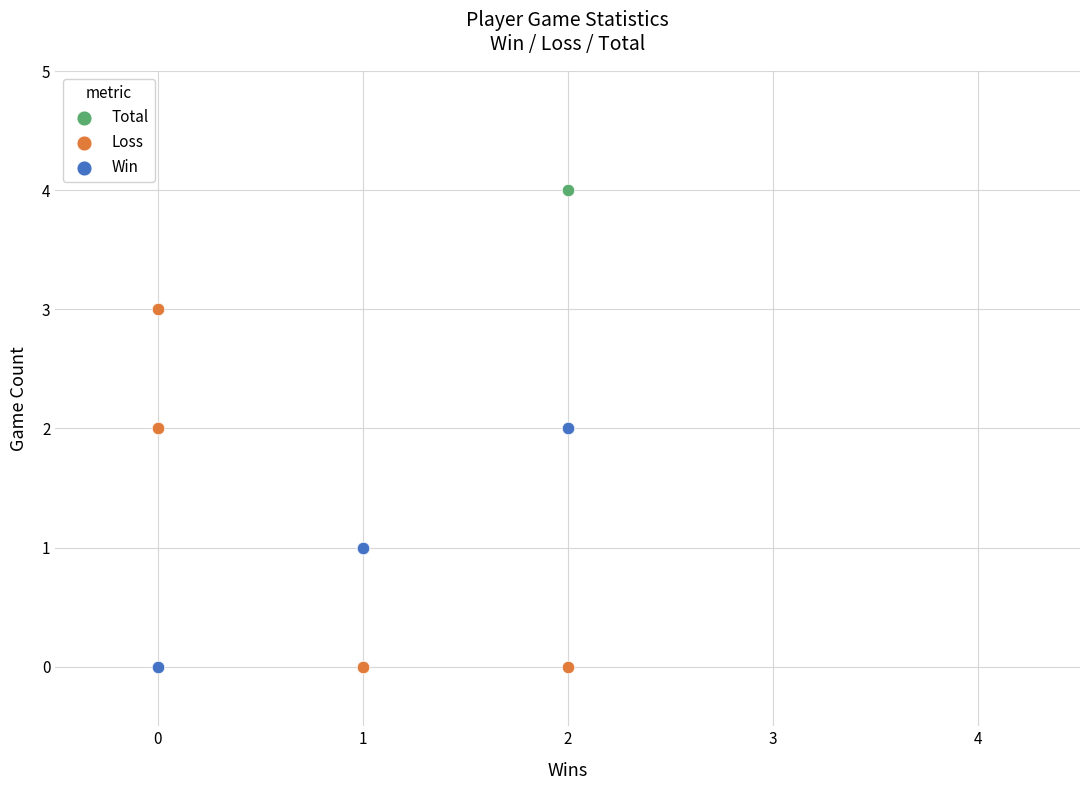

What are all the series names shown in the legend?

Total, Loss, Win